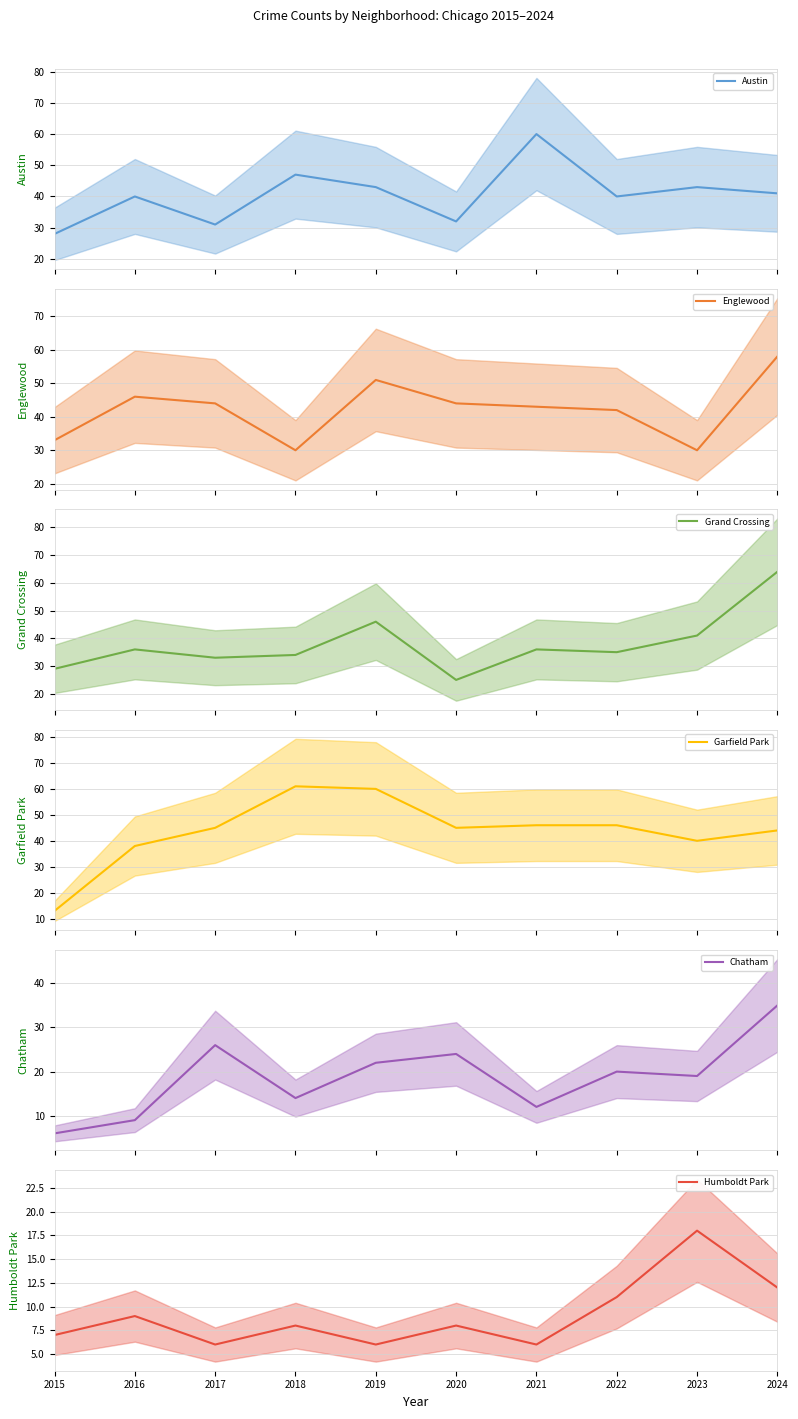

What is the difference between the maximum and second lowest values in the Humboldt Park series?

12